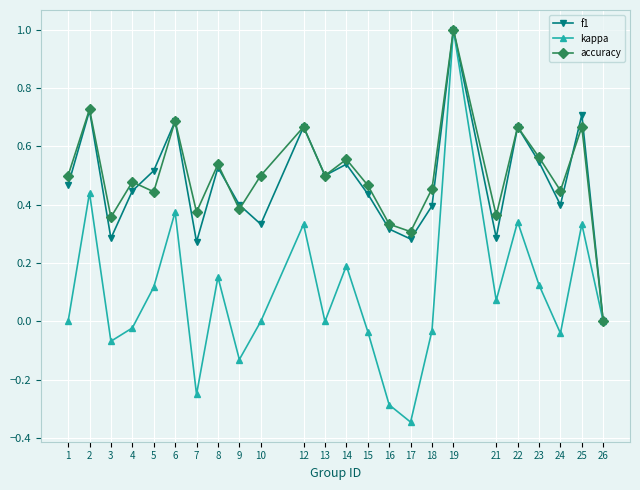

In f1, how many points are higher than both neighbors (excluding endpoints)?

8